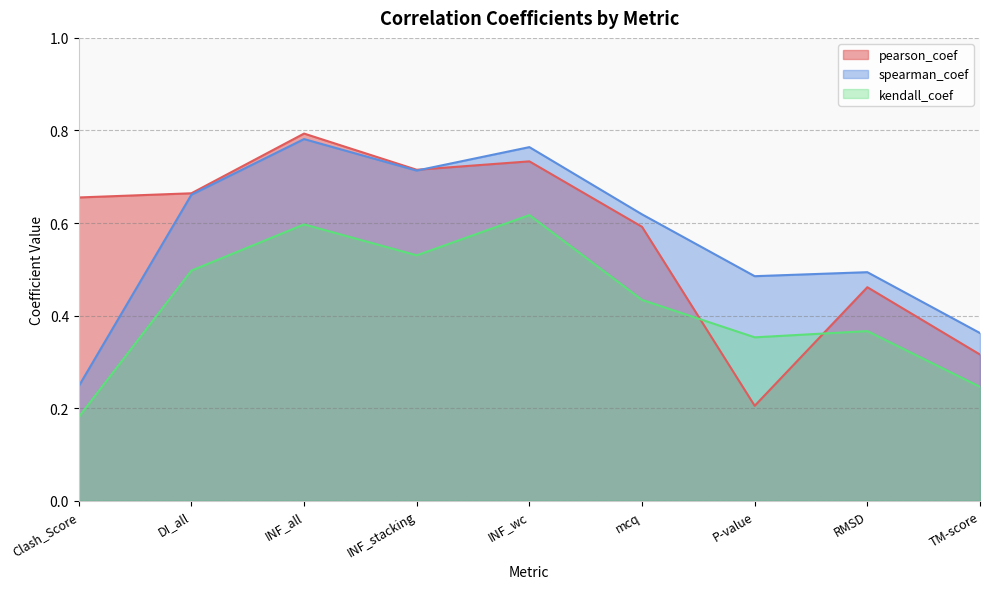

What are all the series names shown in the legend?

pearson_coef, spearman_coef, kendall_coef